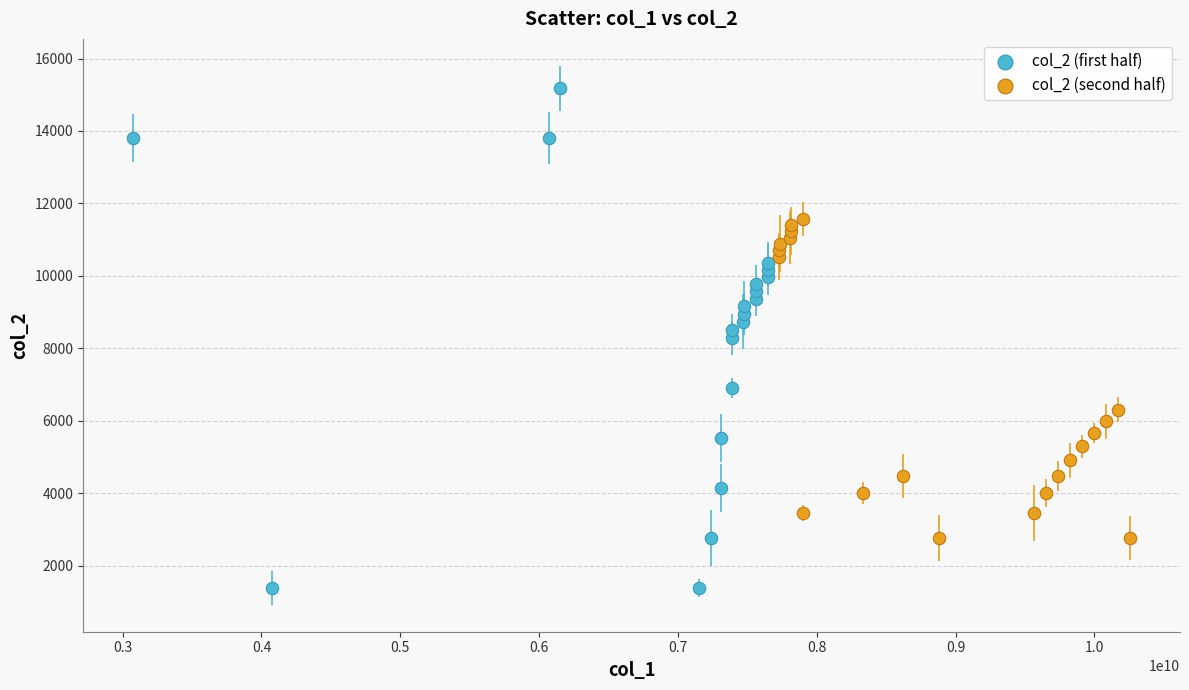

Which series has the largest Y range (max minus min)?

col_2 (first half)